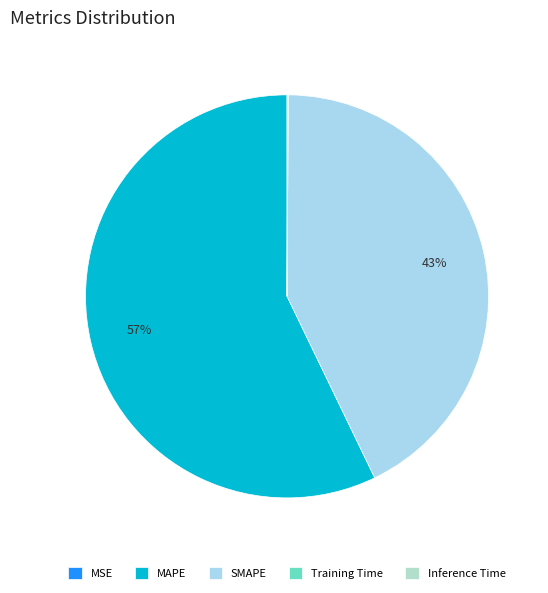

Which category has the smallest portion of the pie?

MSE